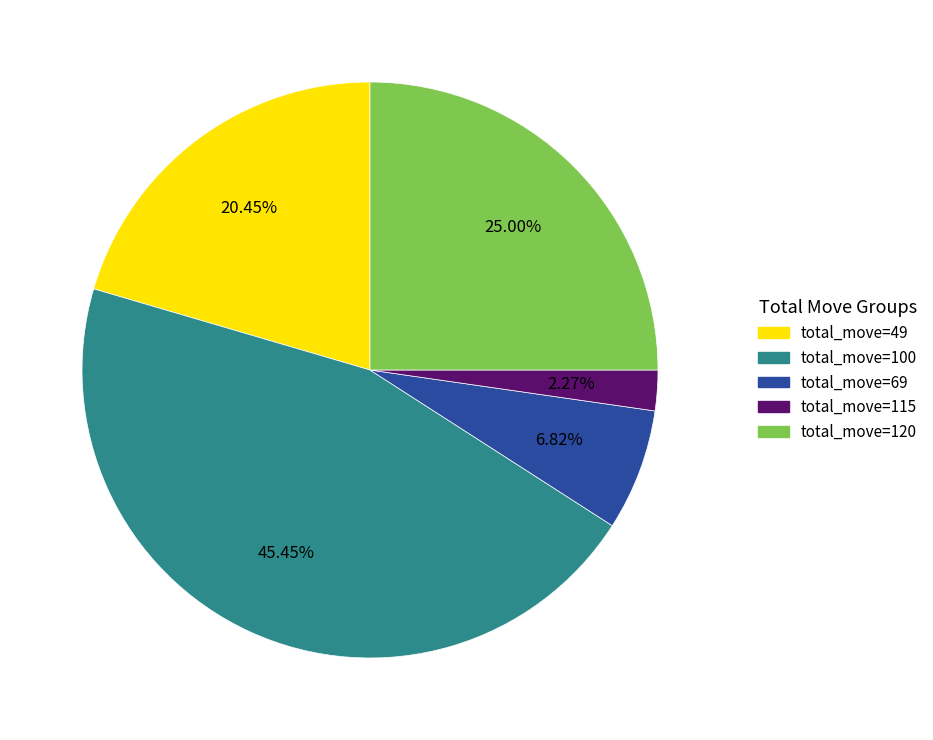

How many slices are in this pie chart?

5